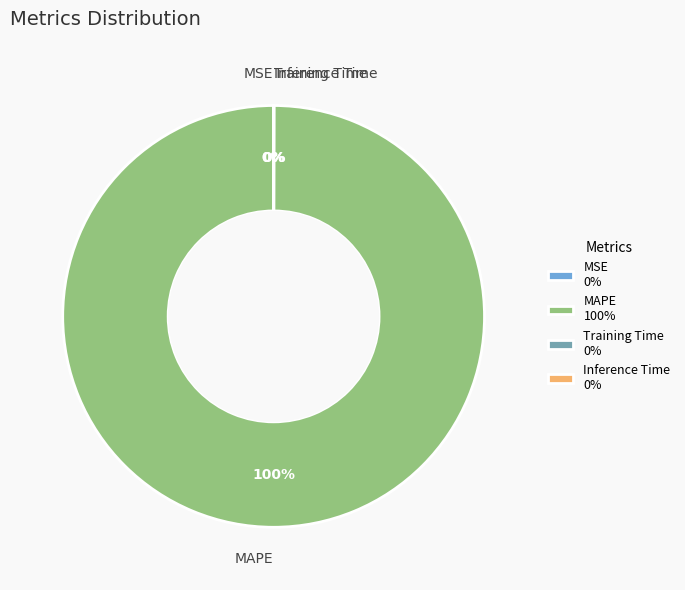

Which category accounts for the majority?

MAPE